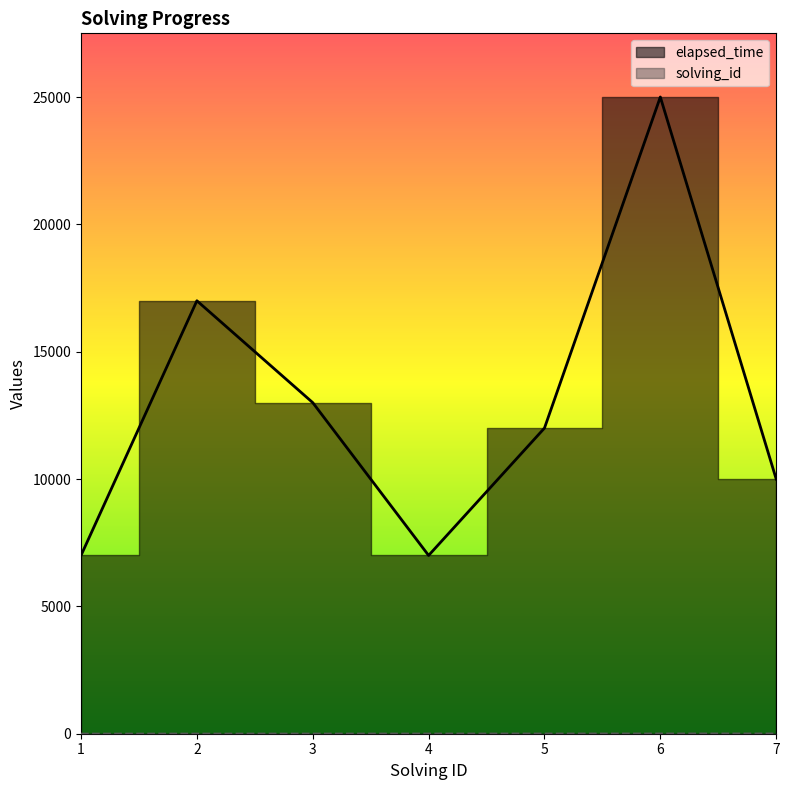

Count the number of data series in this chart.

2